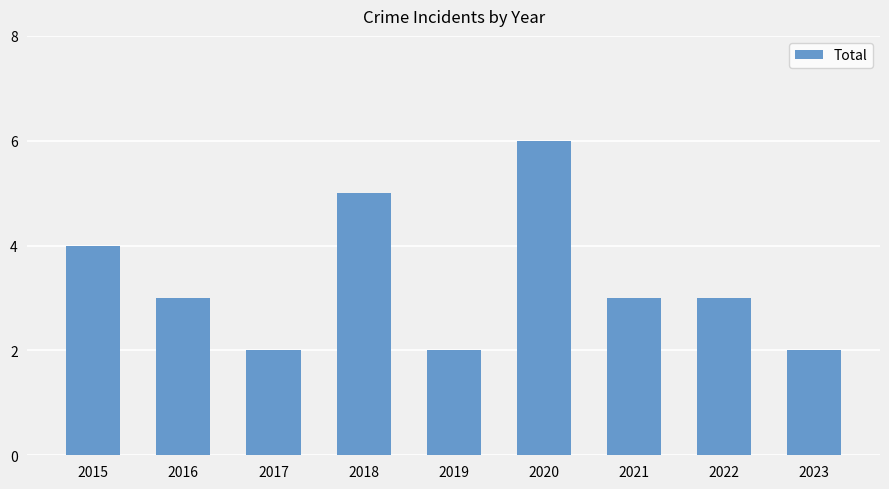

Are the bars grouped side by side (vs. stacked)?

No